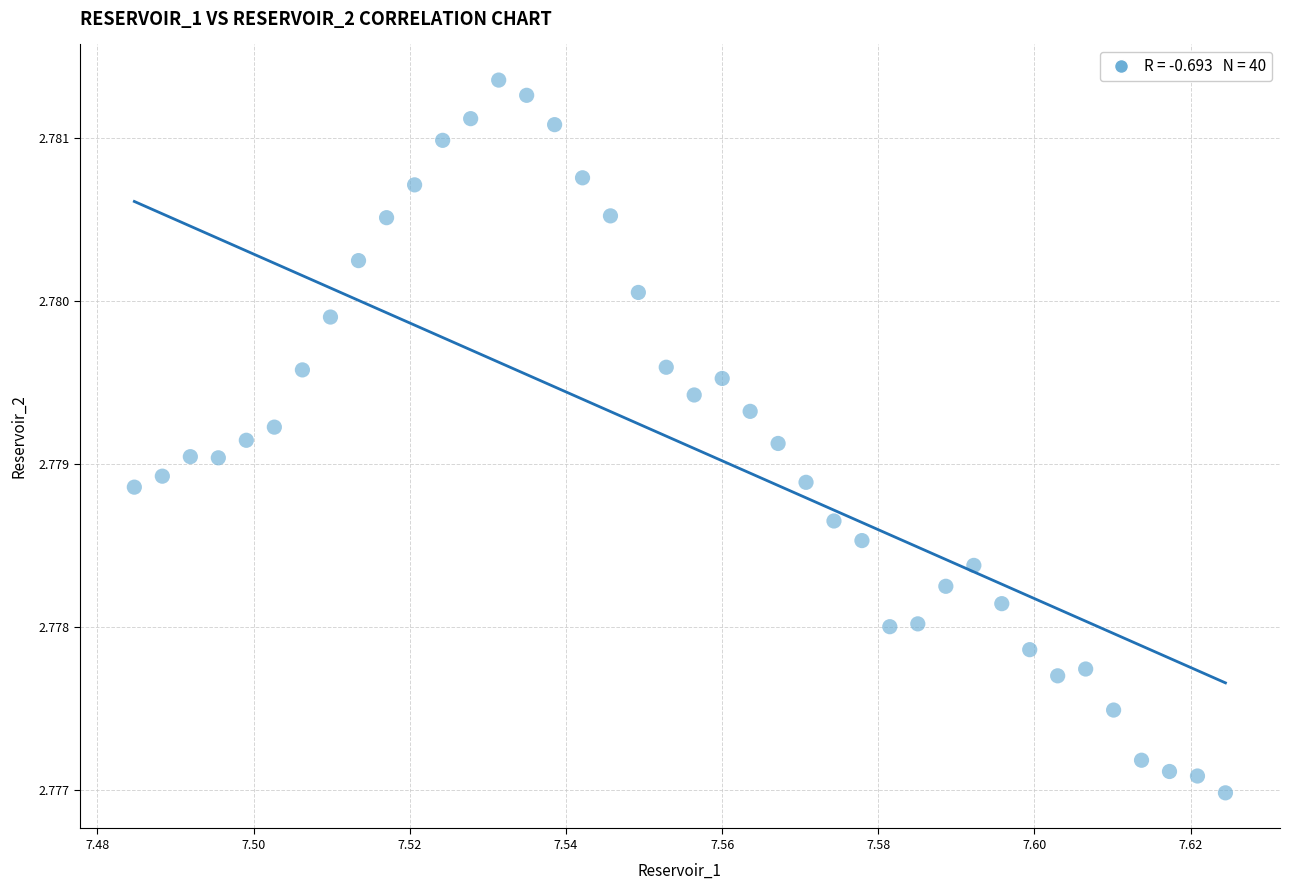

How many data points are displayed?

40